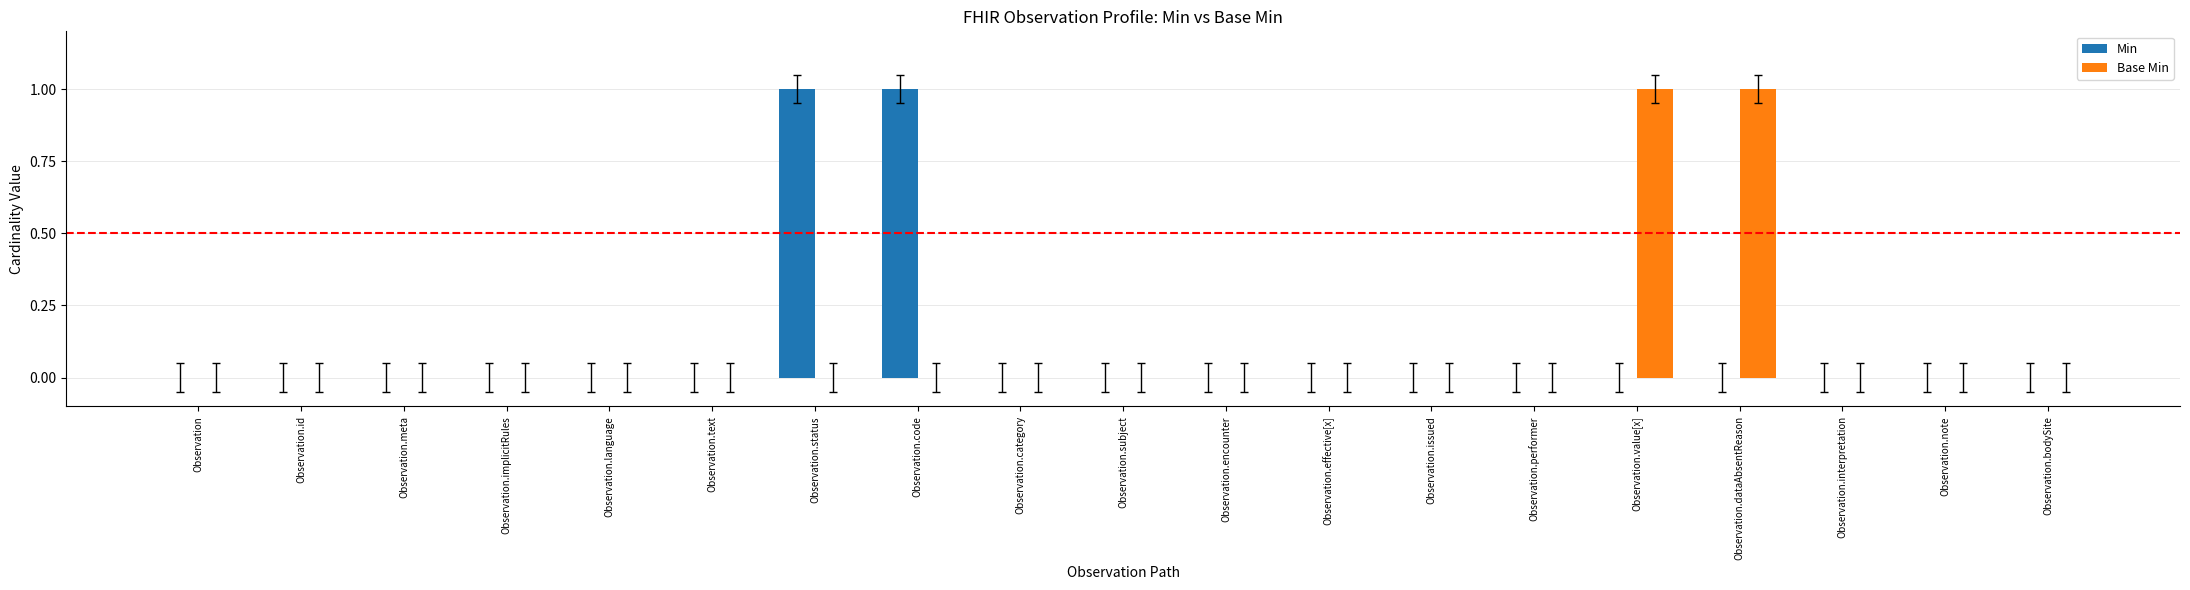

The Min series shows 0 at Observation.interpretation. True or false?

True